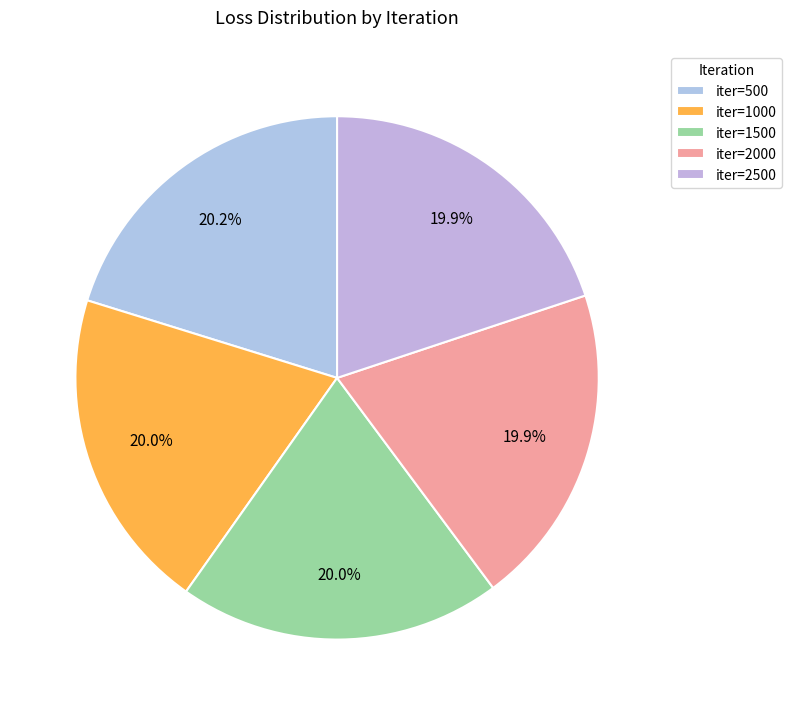

How many segments does this pie chart have?

5